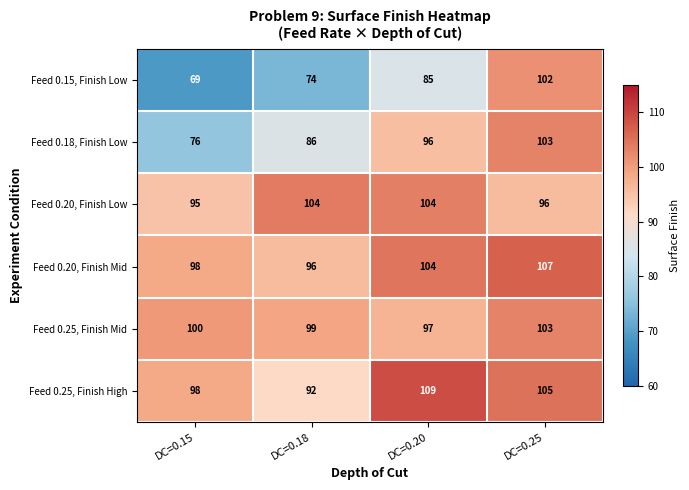

What is the maximum value for Feed 0.20, Finish Low?

104